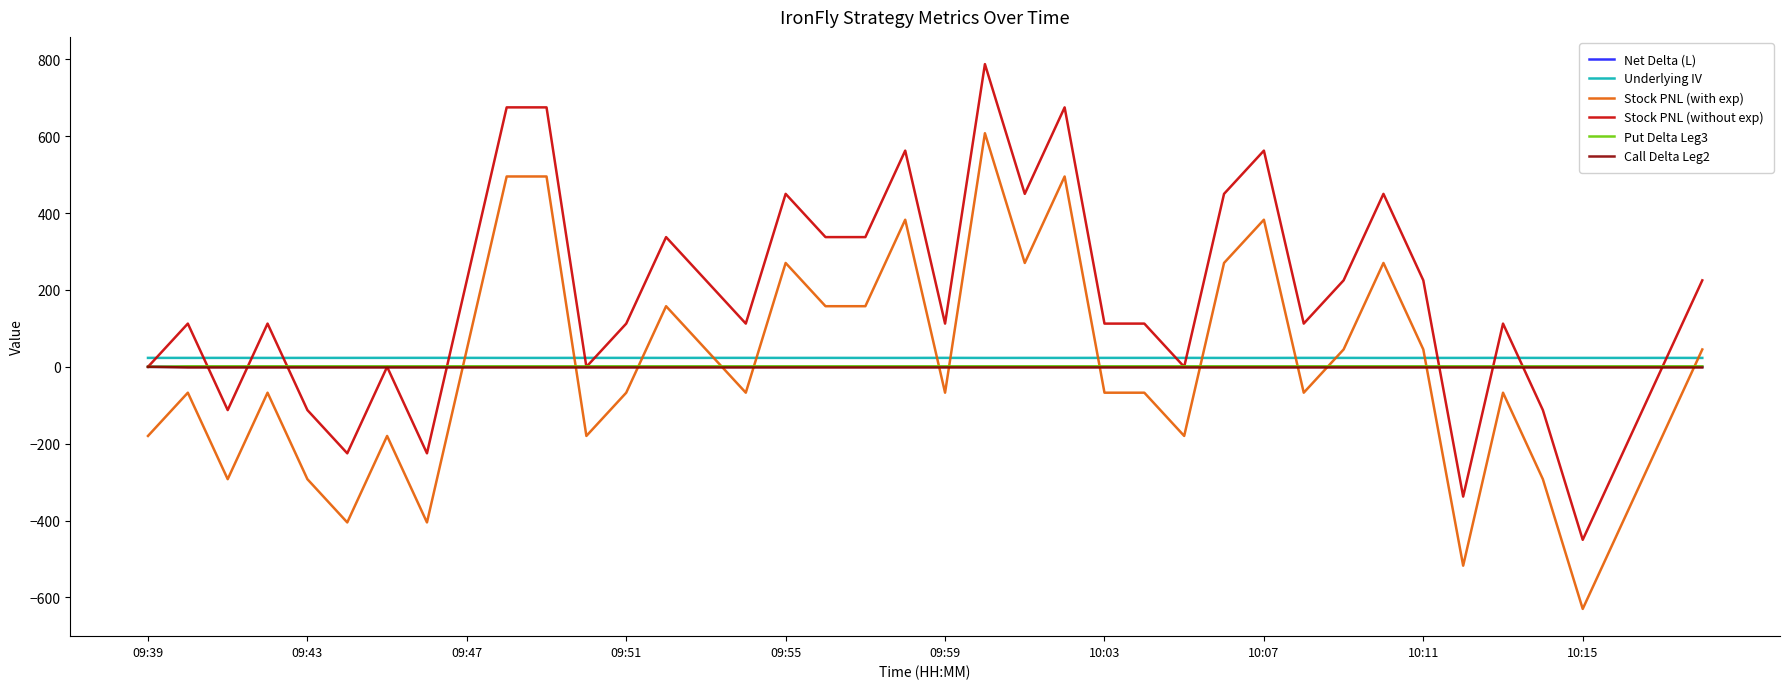

Which series has the largest total across all categories?

Stock PNL (without exp)